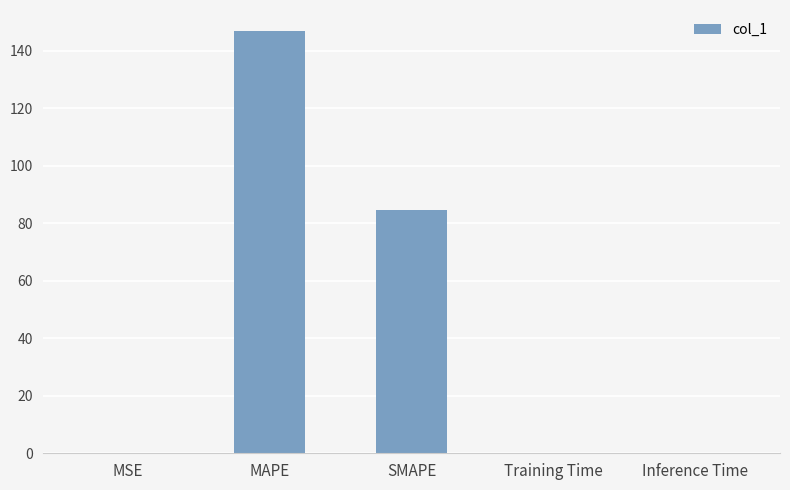

What is the sum of all values?

231.9